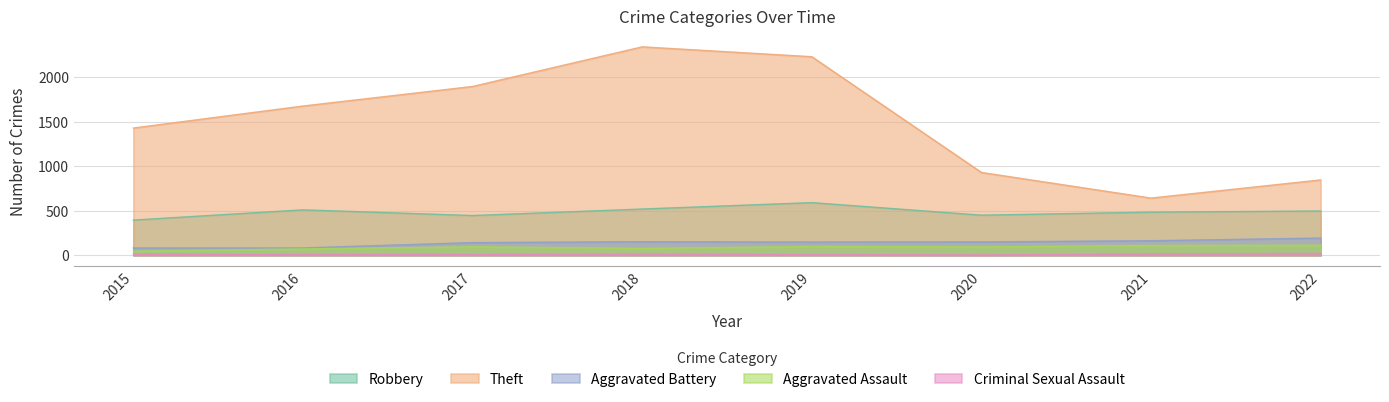

How many lines are shown in the chart?

5